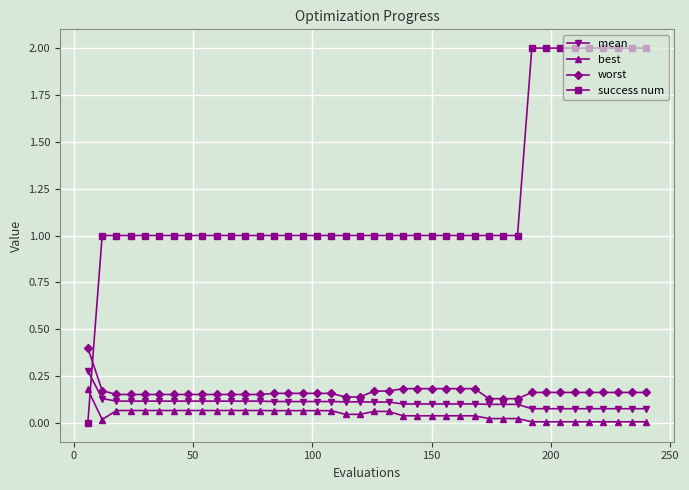

How many values in success num are above zero?

39